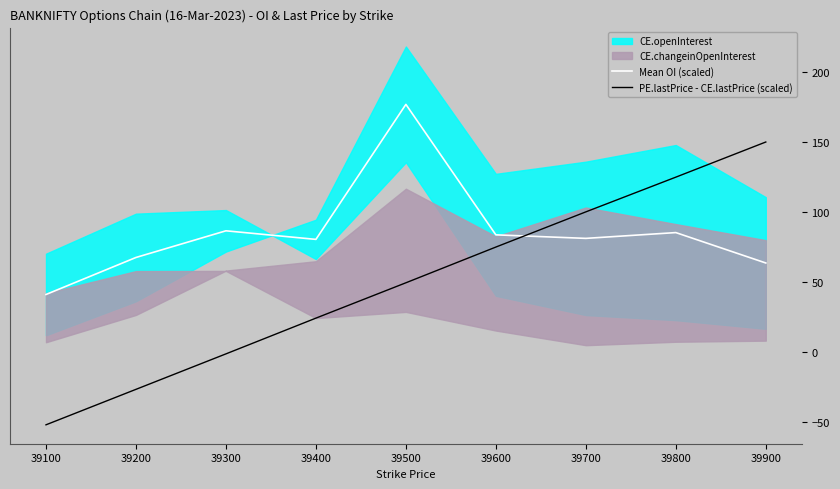

Which series has the largest range (max minus min)?

PE.lastPrice - CE.lastPrice (scaled)